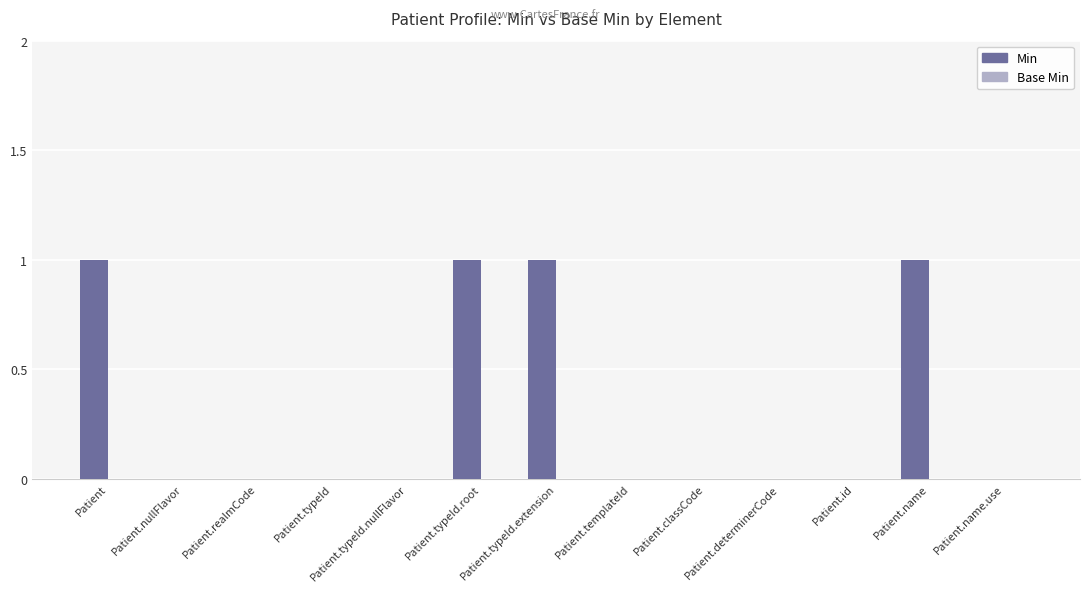

Is it true that the value at Patient.typeId.nullFlavor is 0?

True